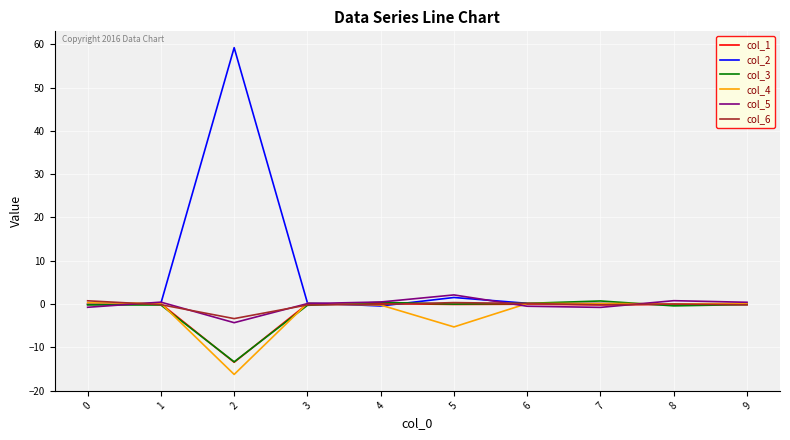

True or false: col_2 has a value of 1.5 at 5.

True